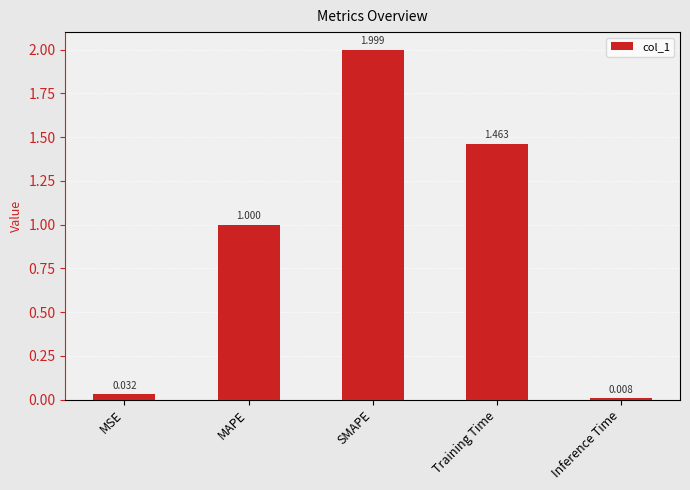

What is the label of the 5th bar from the left?

Inference Time